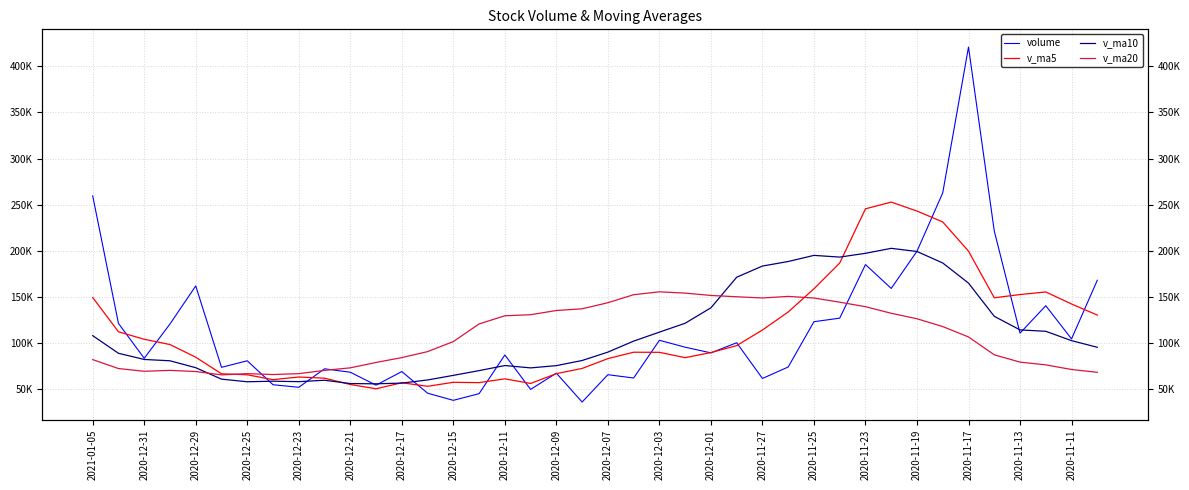

Reading left to right, transcribe all the data shown in this chart.

volume: 259566.9	121336.2	83563.8	120738.5	161957.0	73752.2	80837.5	54889.3	52117.8	72148.0	68418.1	54432.5	69184.0	45740.3	37966.8	45200.6	87145.6	49861.2	67430.3	36137.2	65762.6	62172.6	103052.3	95579.7	89404.7	100392.7	61684.9	74098.8	123197.2	127038.6	185119.4	159262.2	199608.6	262876.5	420856.1	221588.6	110808.9	140527.1	104546.5	168117.4
v_ma5: 149432.5	112269.5	104169.8	98434.9	84710.8	66749.0	65682.2	60401.2	63260.1	61984.6	55148.3	50504.8	57047.5	53182.9	57520.9	57155.0	61267.4	56272.8	66911.0	72540.9	83194.4	90120.4	90022.9	84232.2	89755.7	97282.5	114227.8	133743.3	158845.2	186781.1	245544.5	252838.4	243147.7	231331.4	199665.4	149117.7	152614.9	155452.7	142365.3	130414.8
v_ma10: 108090.7	88975.8	82285.5	80847.5	73347.7	60948.7	58093.5	58724.3	58221.5	59752.8	56151.7	55886.1	56660.1	60047.0	65030.9	70174.7	75693.9	73147.8	75571.6	81148.3	90238.4	102174.1	111883.1	121538.7	138268.4	171413.5	183533.1	188445.5	195088.3	193223.2	197331.1	202726.6	199300.2	186848.4	165040.1	129056.1	114311.0	112800.9	102672.0	95473.8
v_ma20: 82121.2	72431.0	69472.8	70447.2	69189.3	65561.7	66893.7	65936.1	66896.5	70450.5	73195.1	79030.1	84271.6	90792.8	101649.6	120794.1	129613.5	130796.7	135330.0	137185.8	143784.8	152450.4	155591.6	154193.5	151654.2	150234.8	148922.0	150623.2	148880.2	144348.5	139465.8	132334.5	126389.1	117914.9	106678.8	87329.4	79402.4	76424.9	71415.9	68354.3